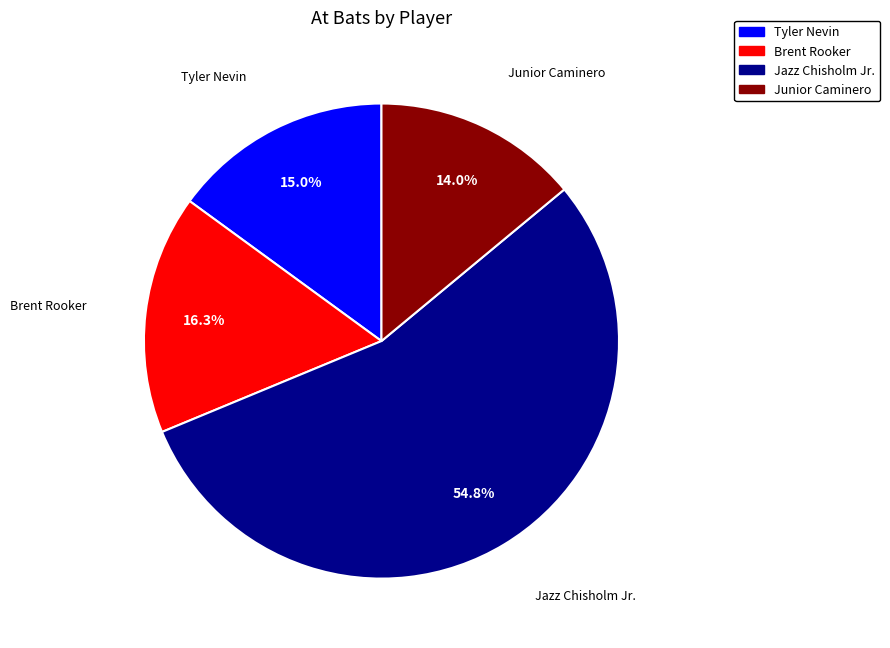

How many slices are in this pie chart?

4